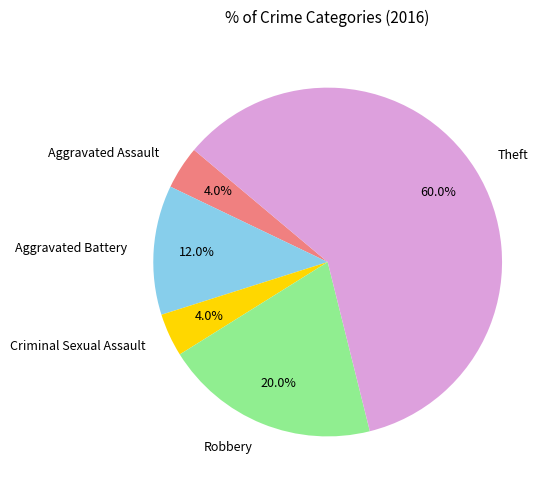

How many slices are in this pie chart?

5